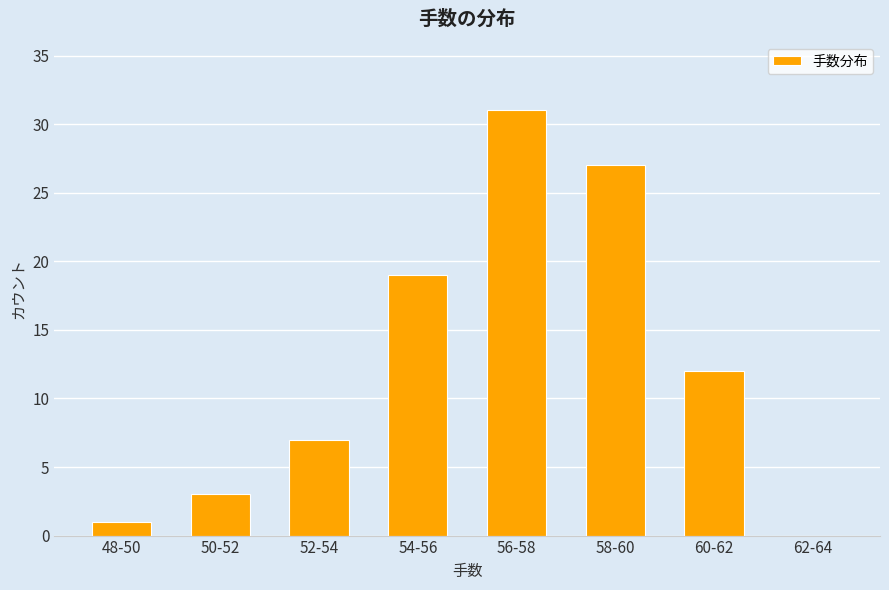

Reading left to right, transcribe all the data shown in this chart.

48-50=1	50-52=3	52-54=7	54-56=19	56-58=31	58-60=27	60-62=12	62-64=0